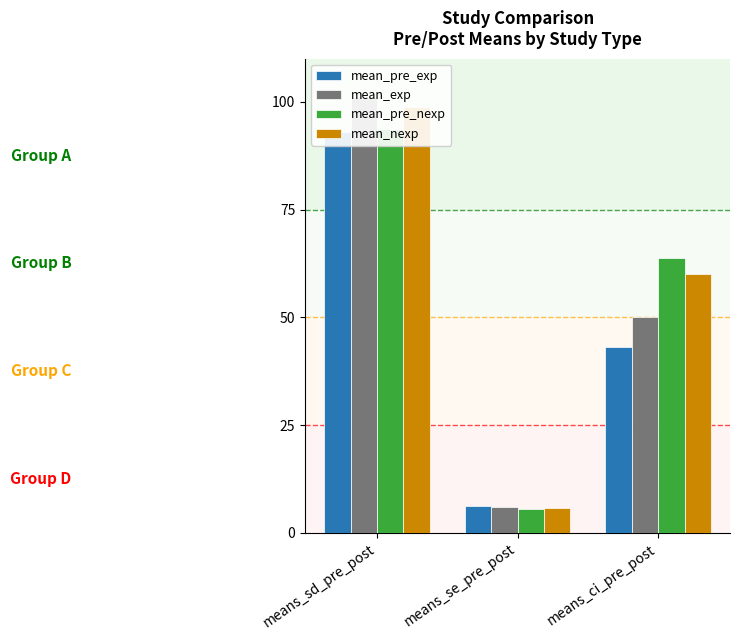

What are all the series names shown in the legend?

mean_pre_exp, mean_exp, mean_pre_nexp, mean_nexp